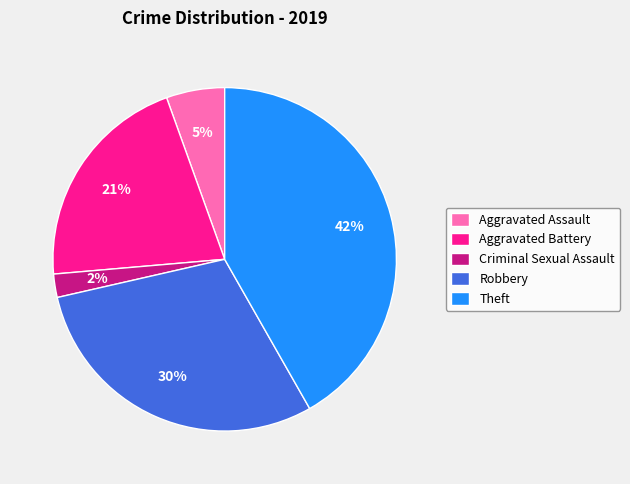

Do Robbery and Aggravated Assault together represent more than half of the pie?

No